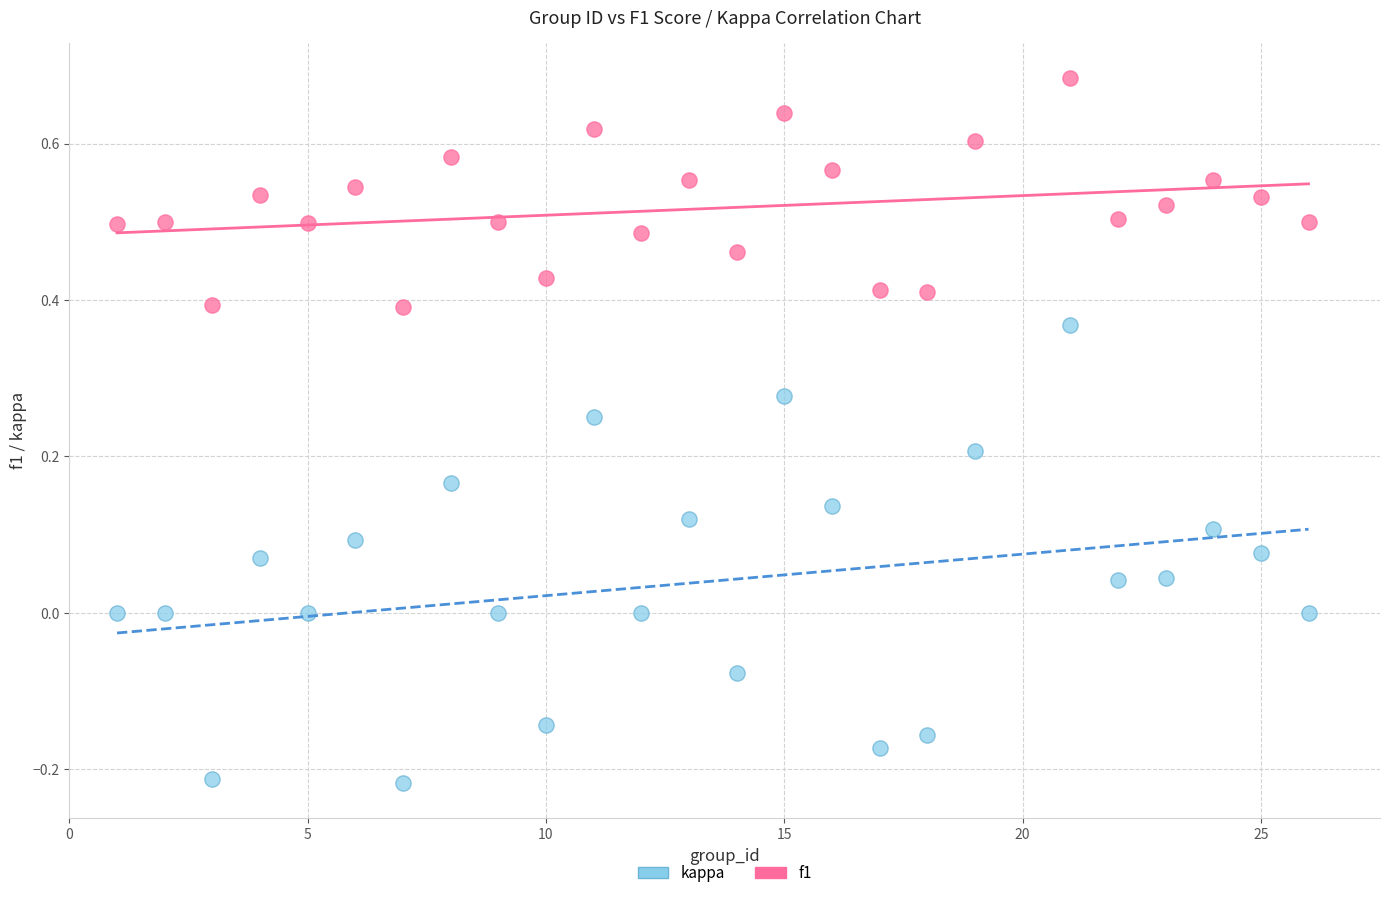

Across all data points, what is the range of X values (max minus min)?

25.0